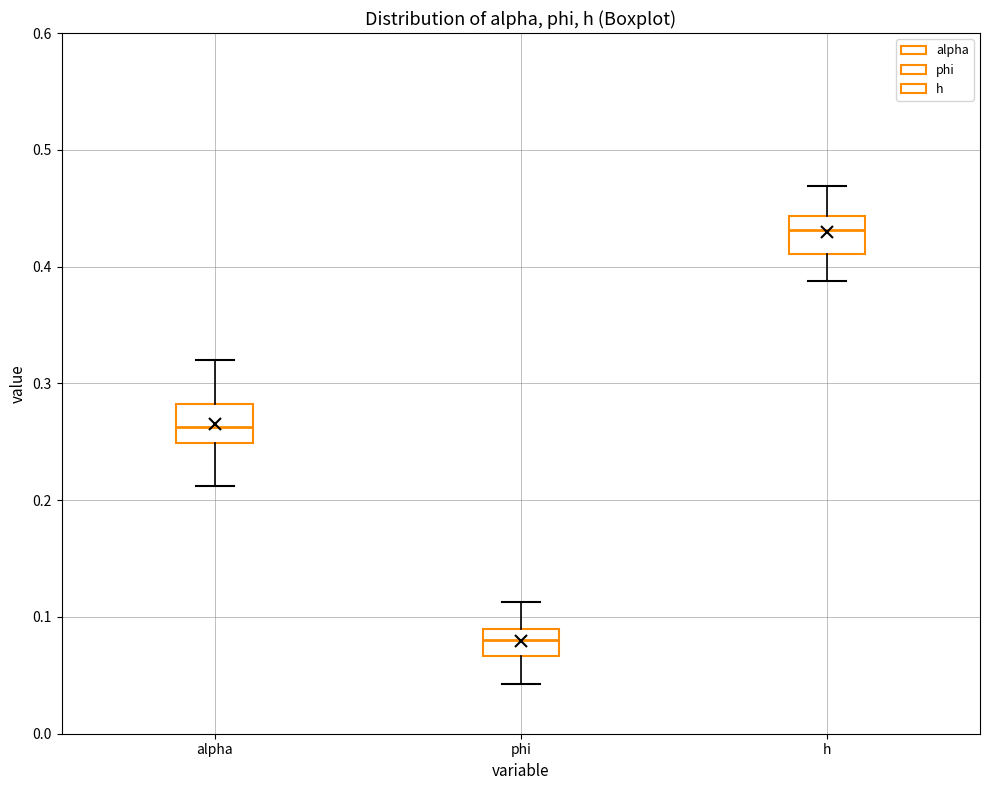

Reading left to right, read every box against the y-axis: the position of its median line, the range the box covers, and the ends of its whiskers. The values are not printed on the chart, so give them approximately, as read against the axis.

alpha: median 0.26, box 0.25 to 0.28, whiskers 0.21 to 0.32
phi: median 0.08, box 0.07 to 0.09, whiskers 0.04 to 0.11
h: median 0.43, box 0.41 to 0.44, whiskers 0.39 to 0.47